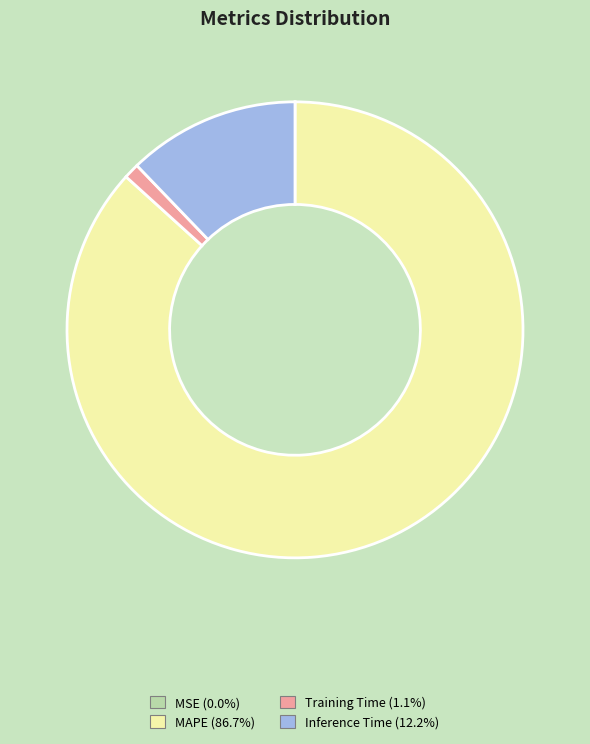

Is there a majority slice in this chart?

Yes